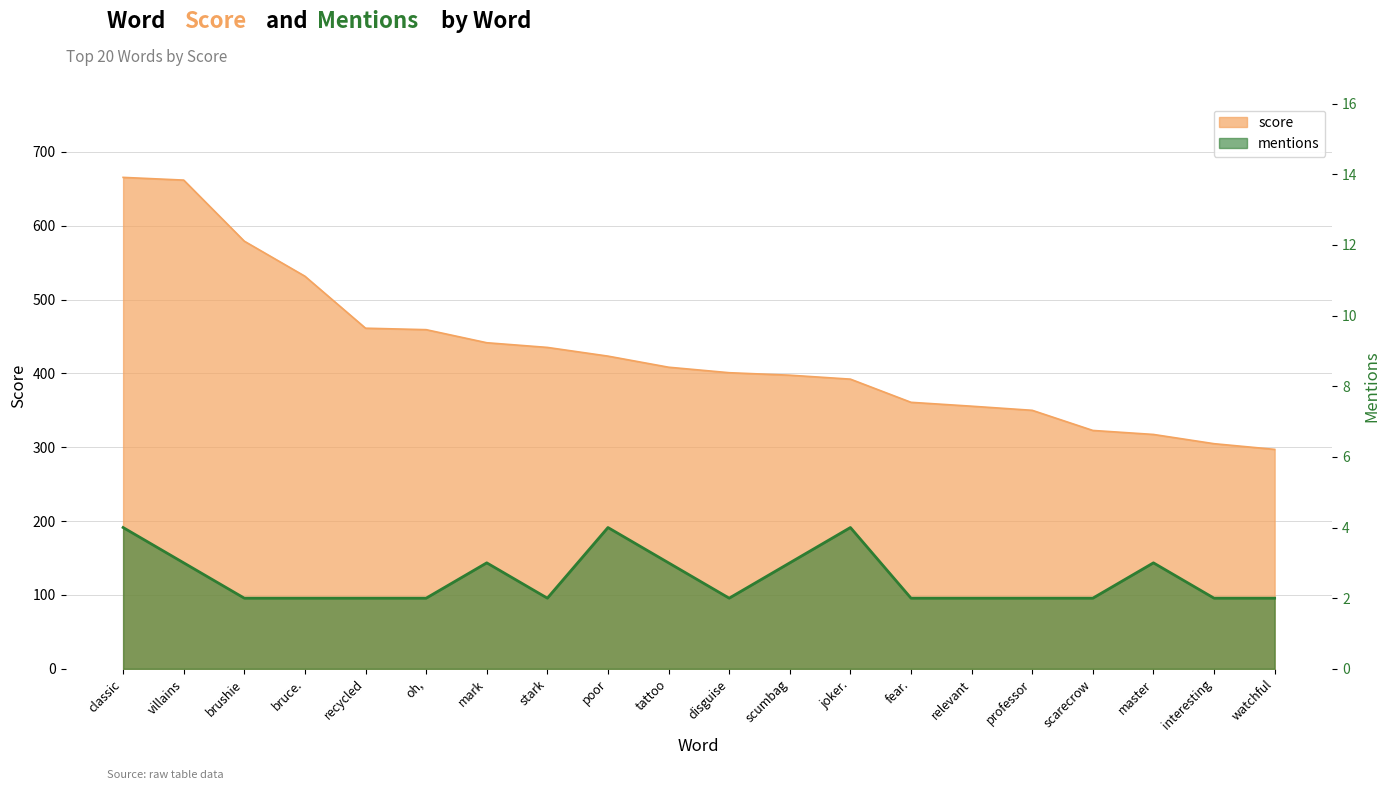

At how many categories does at least one series exceed 252?

20